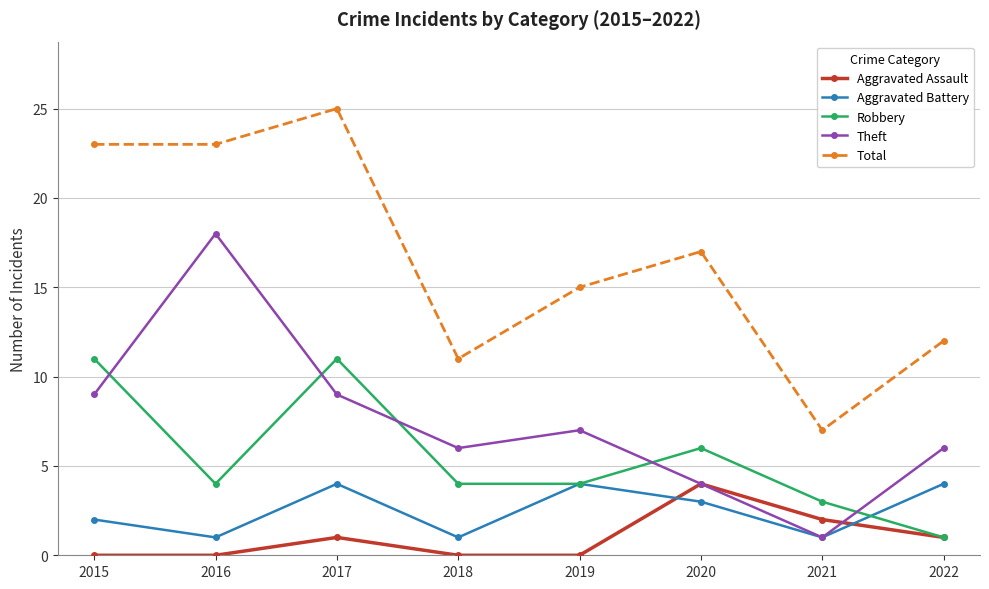

What is the average value of the Total series?

17